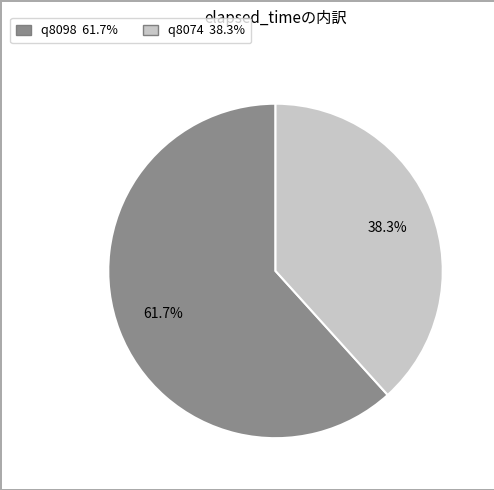

What portion of the pie excludes q8098?

38.3%